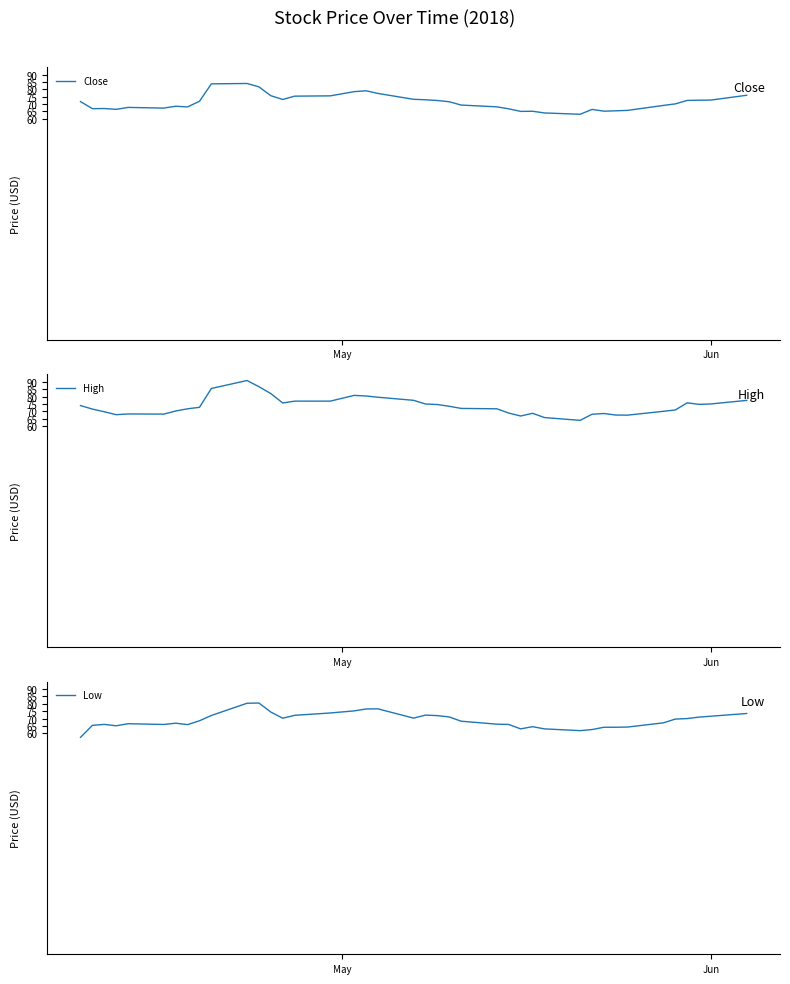

What is the minimum value for High?

63.9